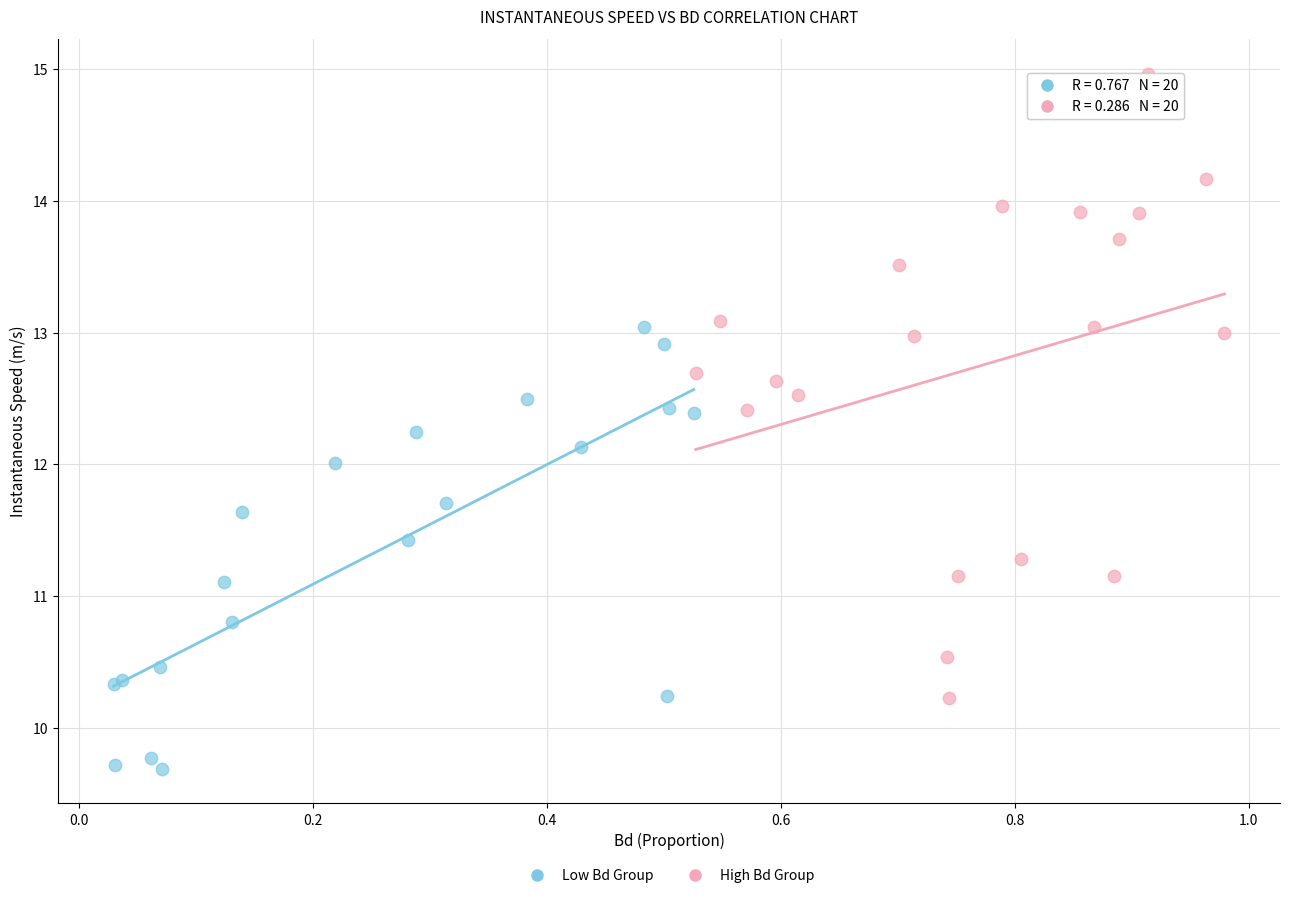

Which series has the widest spread of Y values?

High Bd Group